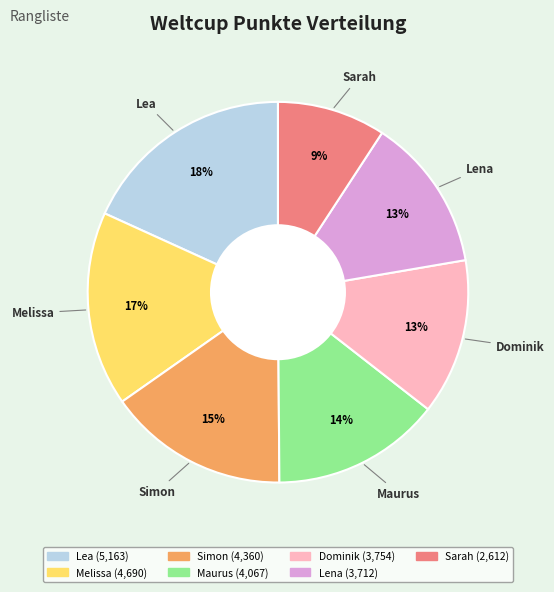

True or false: Sarah accounts for 9% of the total.

True